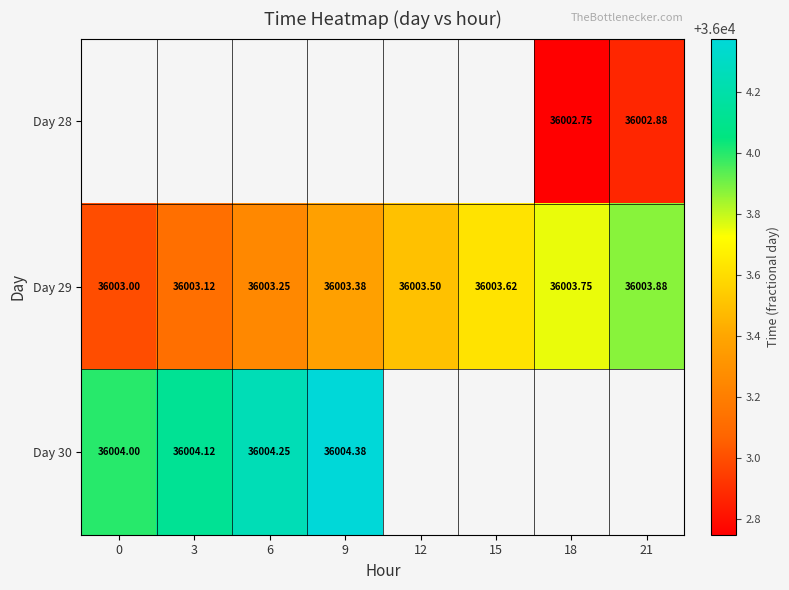

Is the value of Day 29 at 6 greater than the value of Day 30 at 3?

No